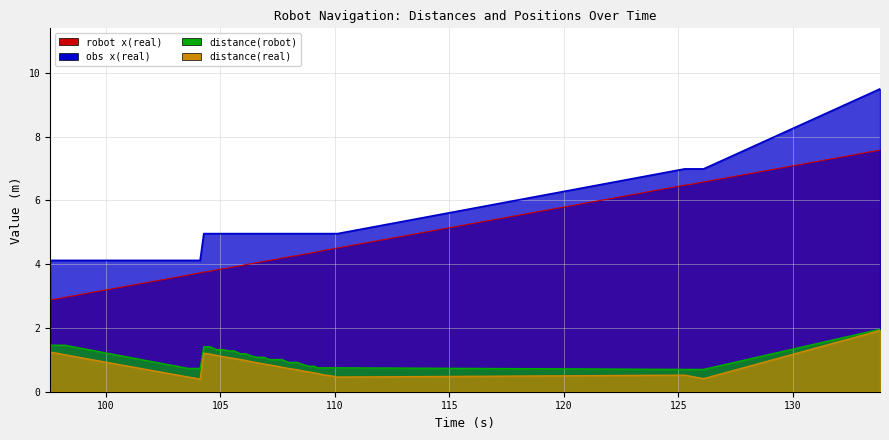

True or false: robot x(real) and obs x(real) intersect in this chart.

False